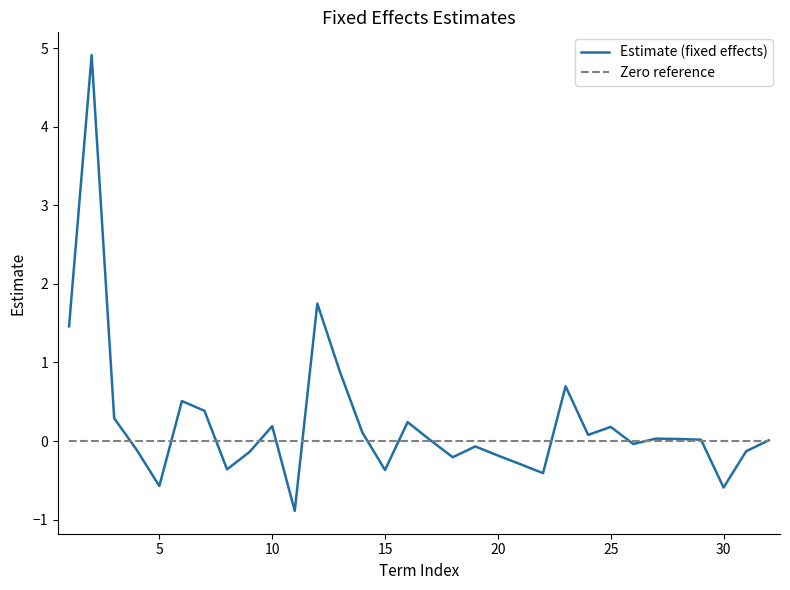

What is the sum of all values?

7.4